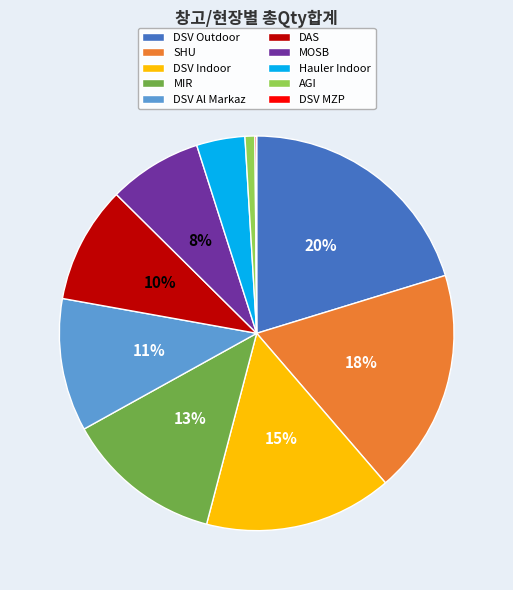

Which slice is the largest?

DSV Outdoor